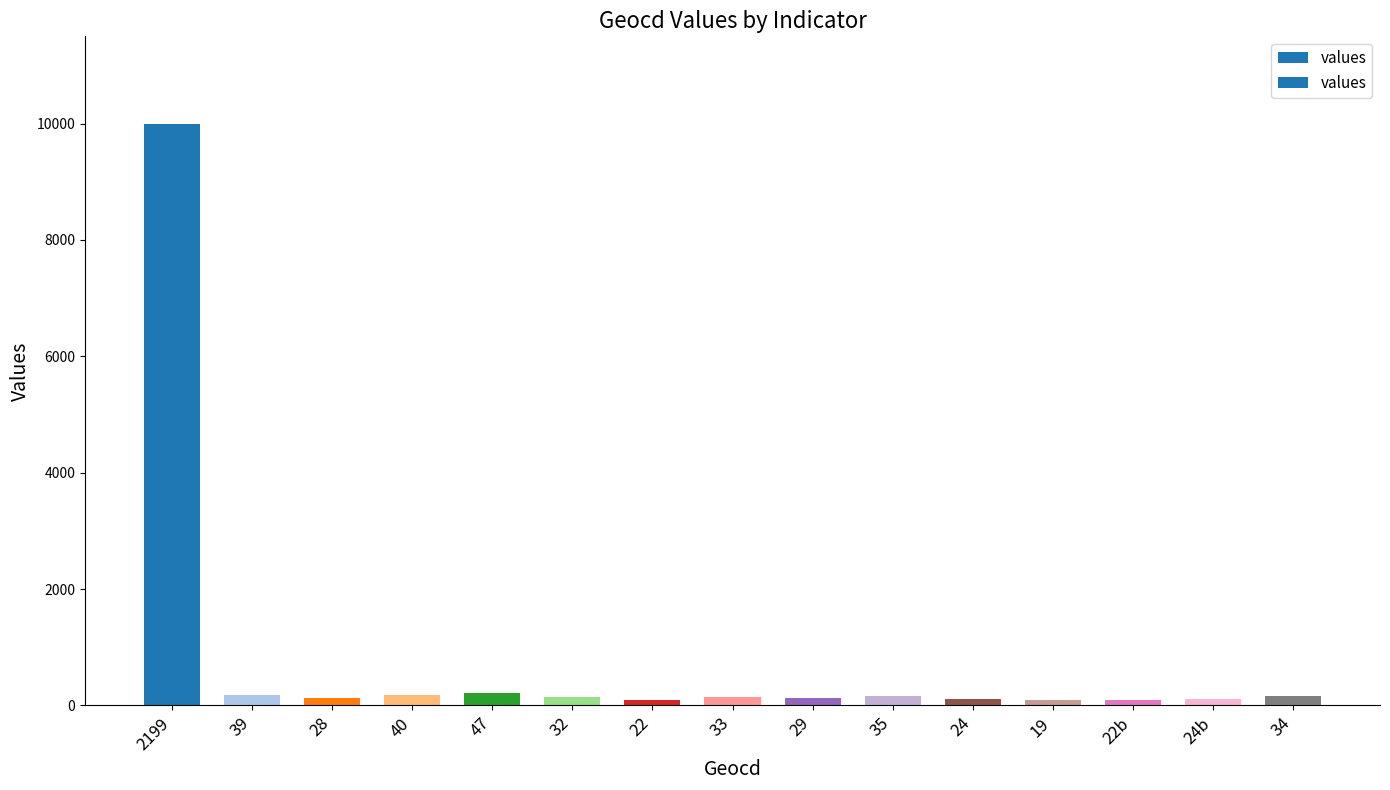

What is the sum of all values?

11941